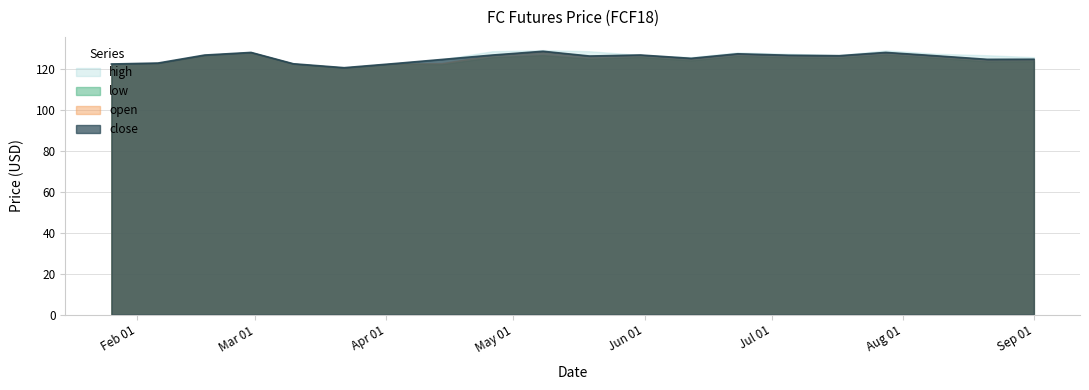

At which label does open first exceed 126?

2017-02-17